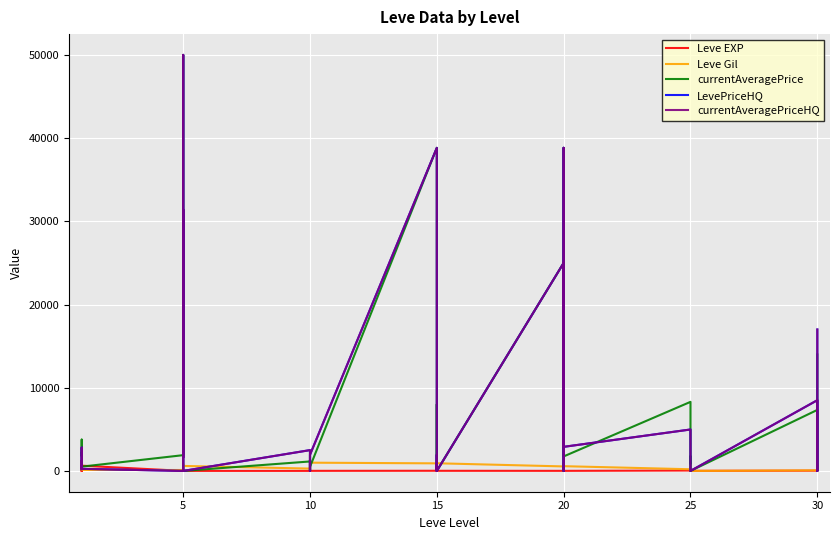

How many times do Leve EXP and currentAveragePriceHQ cross each other?

20